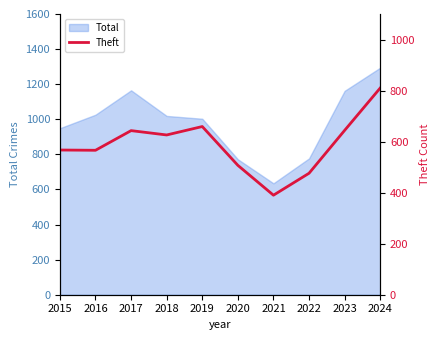

True or false: the data has more than 0 interior local peaks.

True